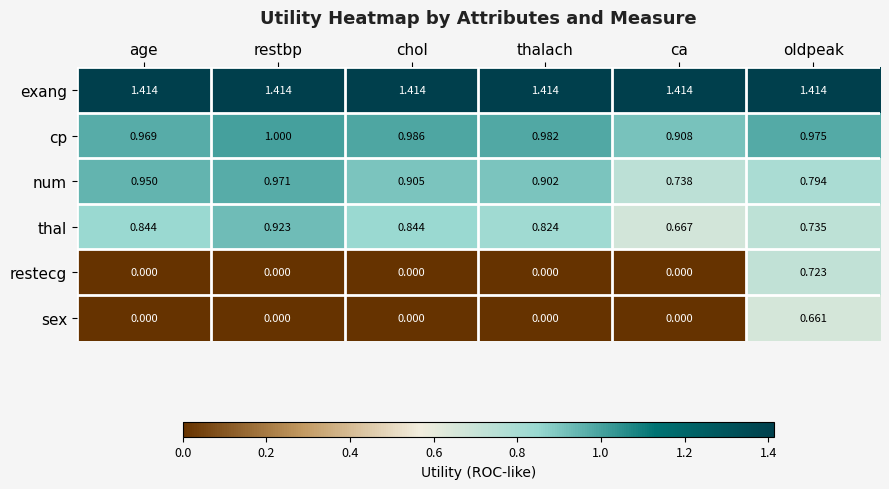

Between thalach and oldpeak, which series saw the biggest shift?

restecg